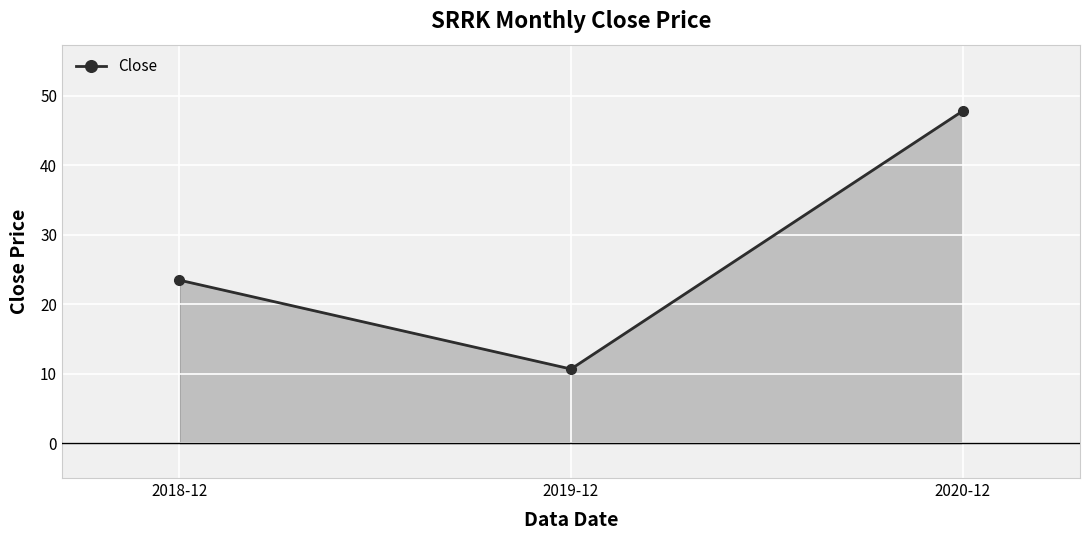

What is the average value?

27.3